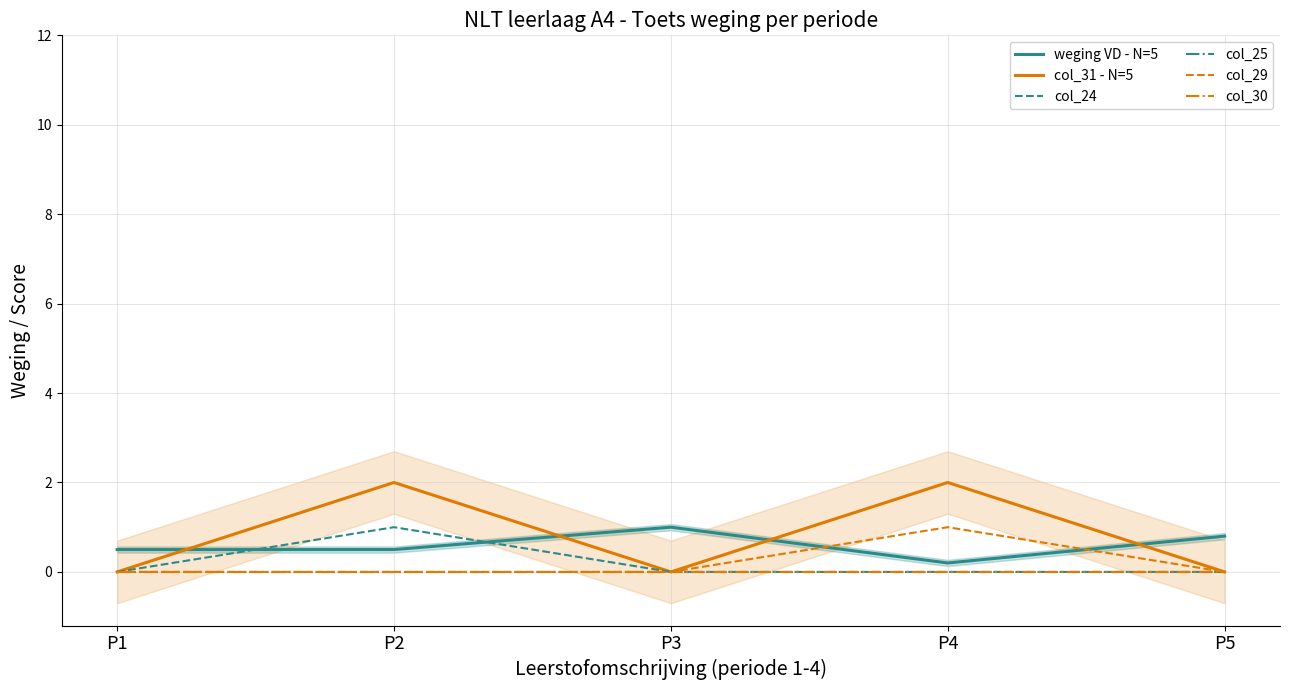

Is it true that col_24 equals -0.4 at P4?

False